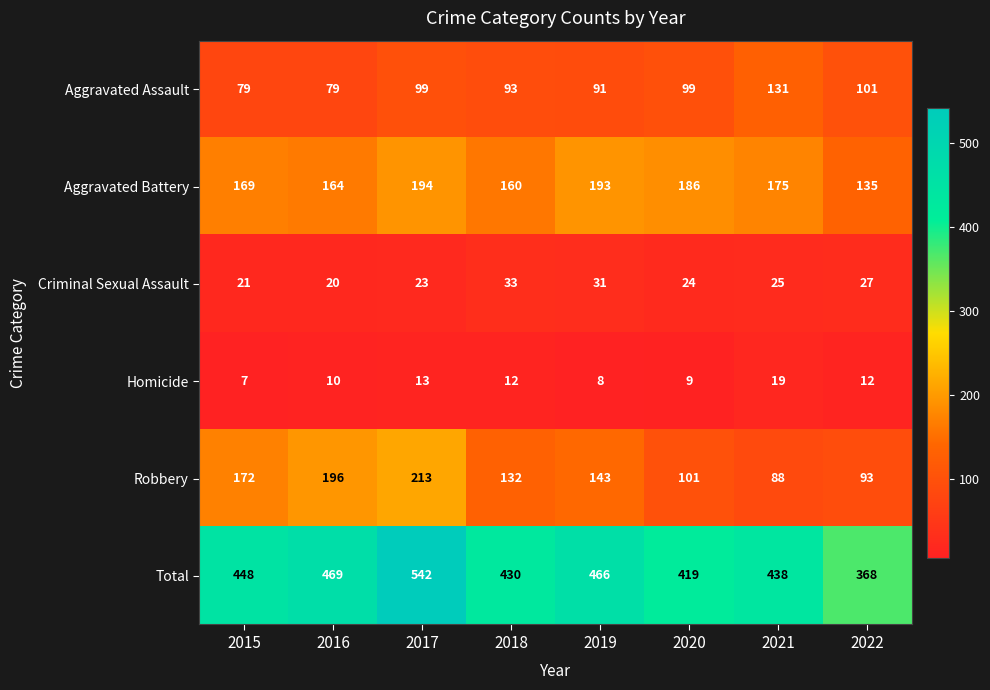

At which label is Criminal Sexual Assault closest to 26?

2021